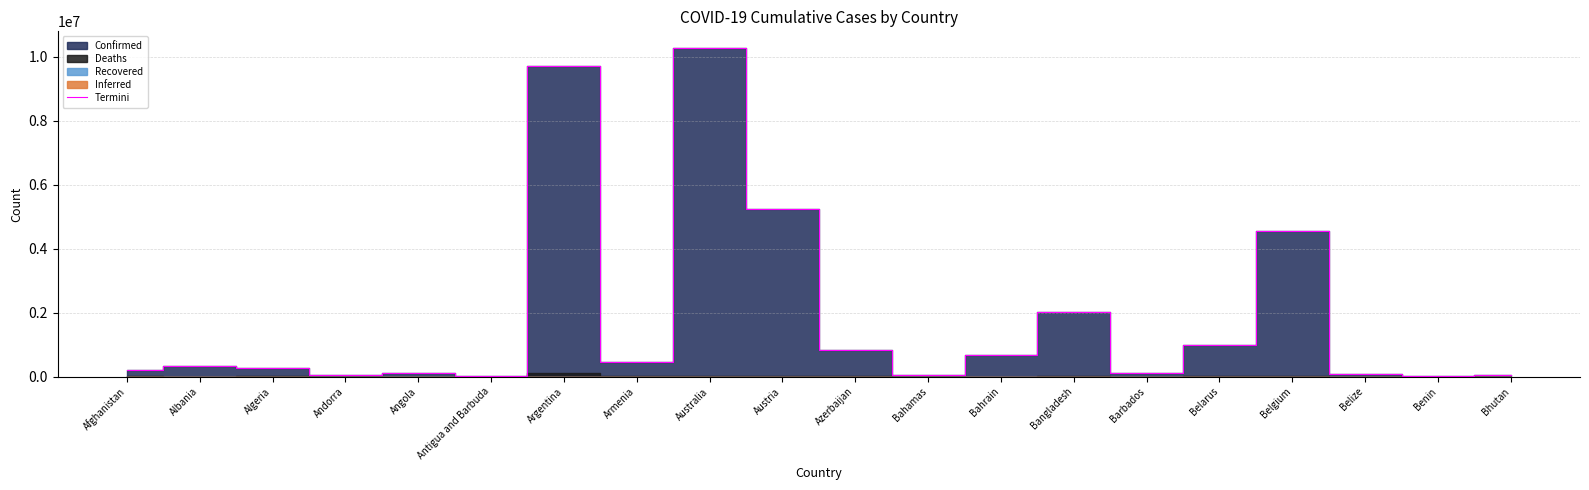

What is the minimum value shown in the chart?

9098